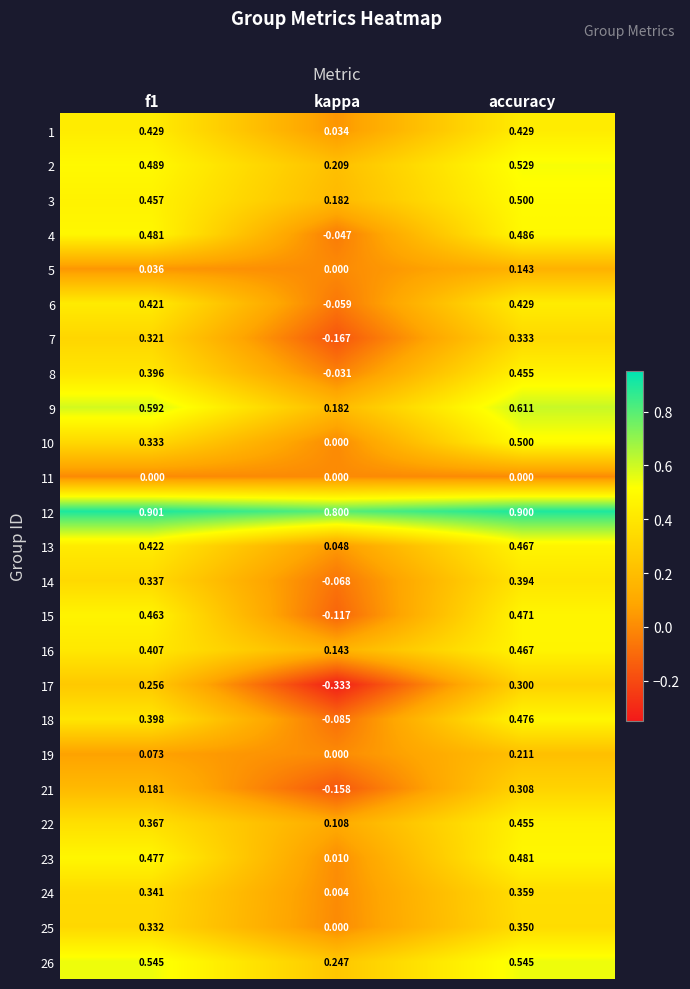

Which label corresponds to the smallest value in the chart?

kappa